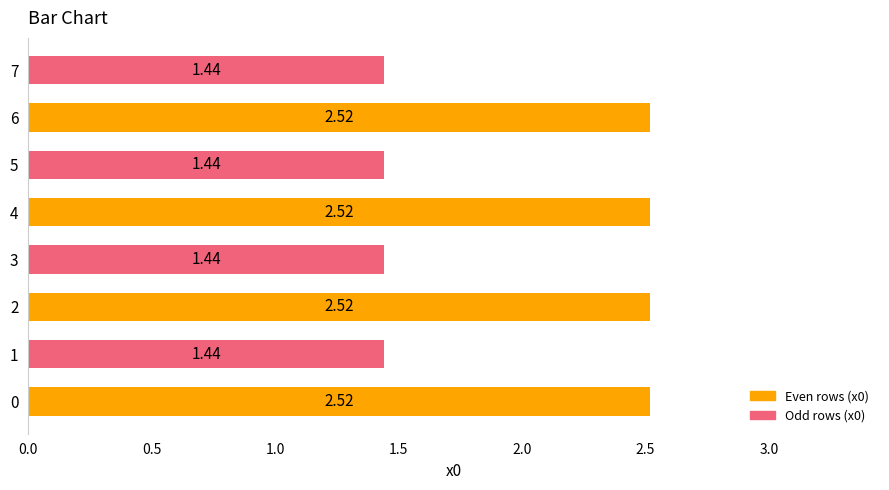

What is the sum of all values?

15.8